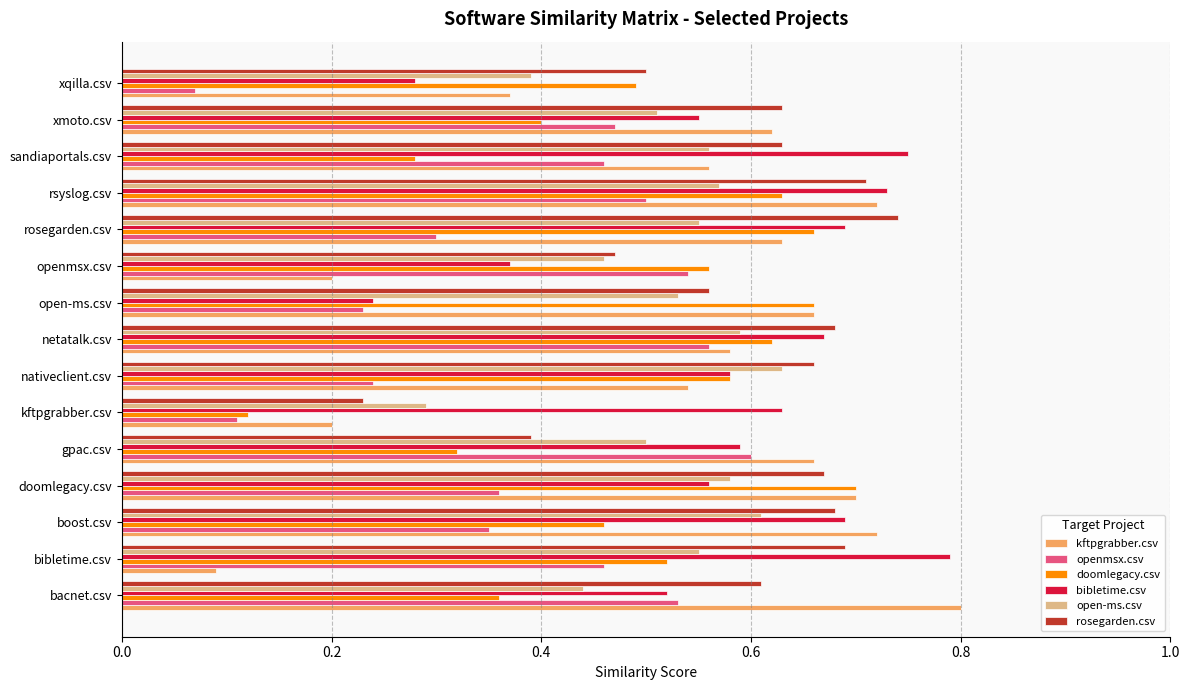

Which series has the largest range (max minus min)?

kftpgrabber.csv